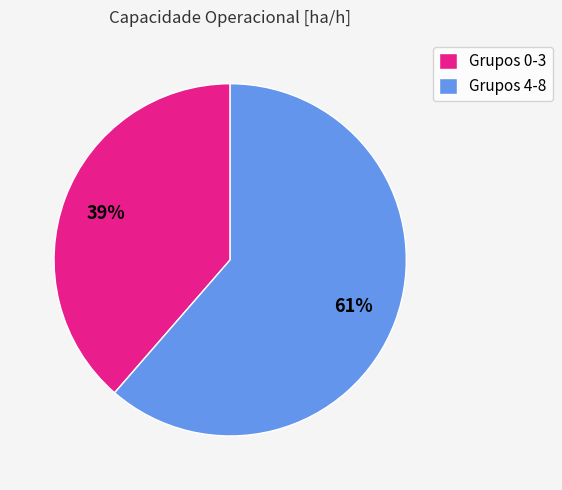

To the nearest percent, what percentage of the pie is Grupos 0-3?

39%